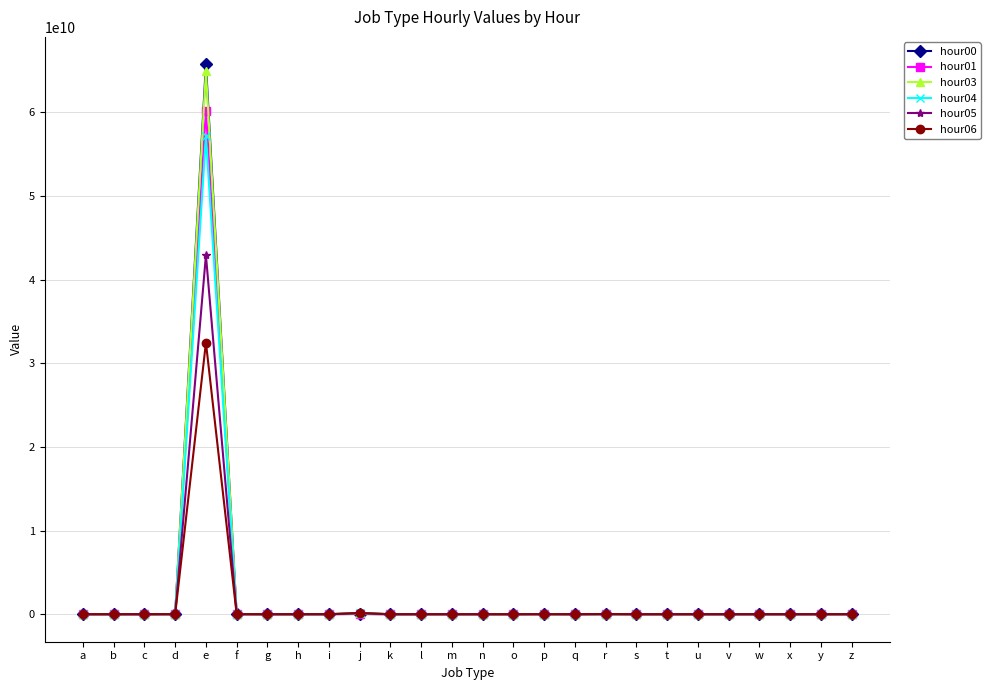

At which category is the sum across all series the highest?

e